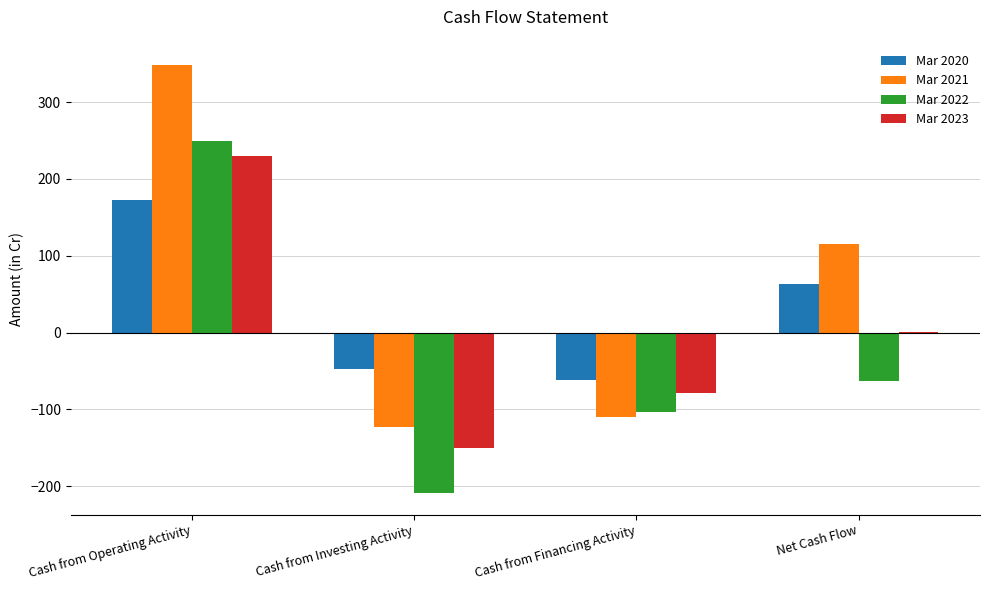

True or false: Mar 2023 has a value of 230 at Cash from Operating Activity.

True